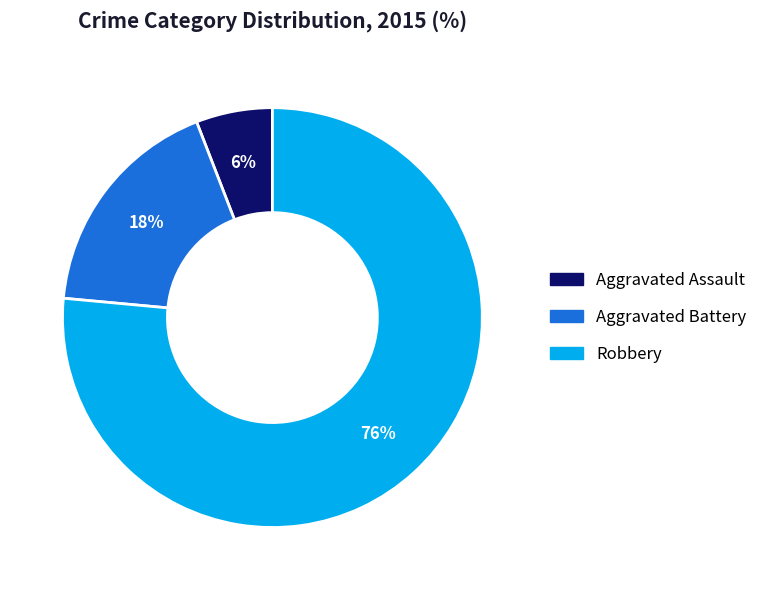

How many segments does this pie chart have?

3